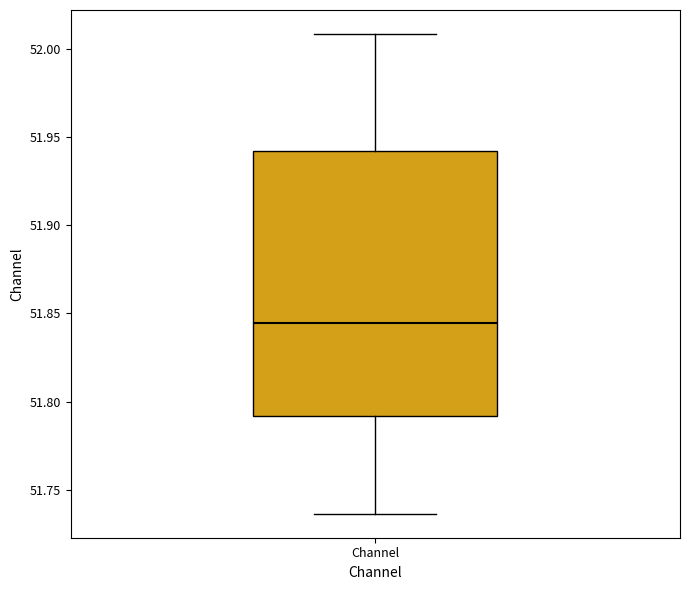

Where is the upper edge of the box for Channel on the y-axis? The values are not printed on the chart, so give them approximately, as read against the axis.

51.940